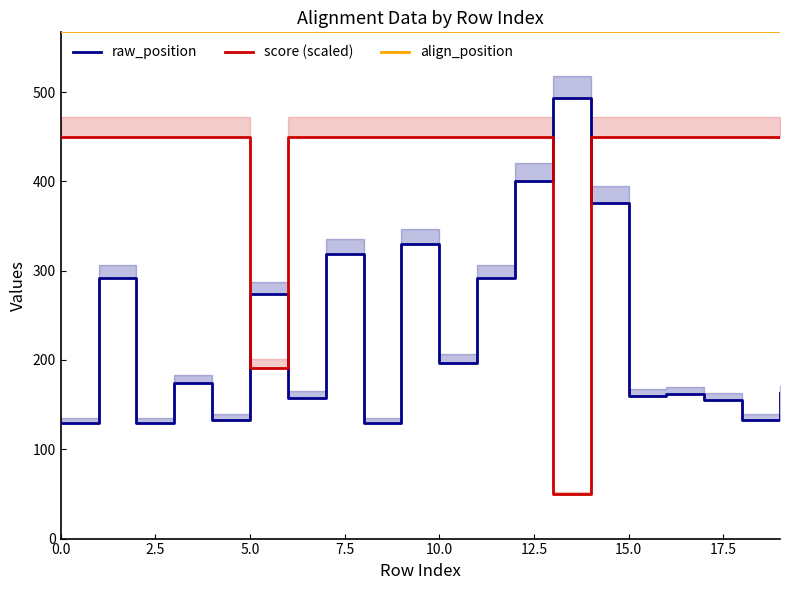

Does the chart display data point markers on the line(s)?

No